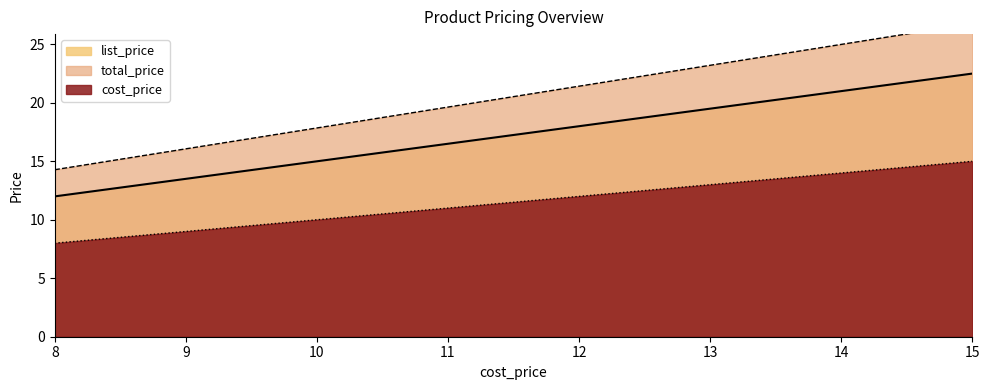

List the labels in order of list_price value, smallest first.

8, 10, 15